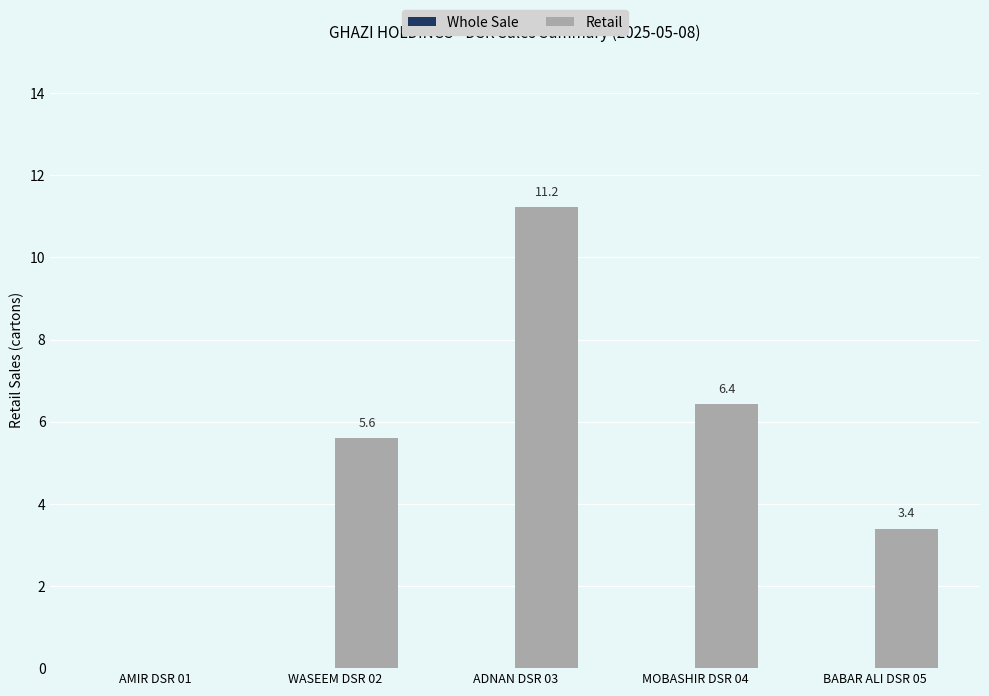

Reading right to left, list all the values displayed in this chart.

BABAR ALI DSR 05=3.4	MOBASHIR DSR 04=6.4	ADNAN DSR 03=11.2	WASEEM DSR 02=5.6	AMIR DSR 01=0.0